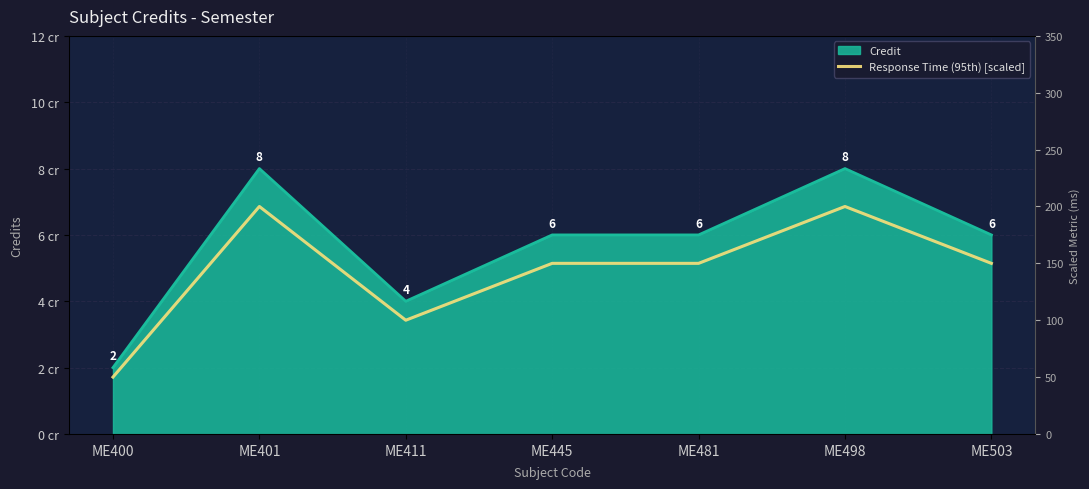

Reading left to right, list all the values displayed in this chart.

50	200	100	150	150	200	150